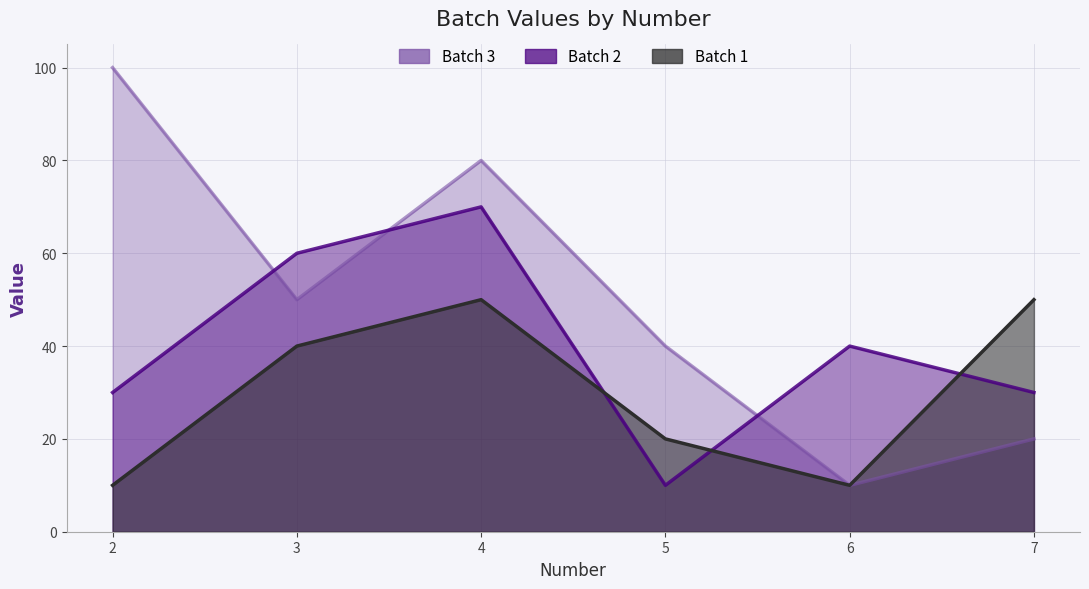

Does the chart have visible grid lines?

Yes